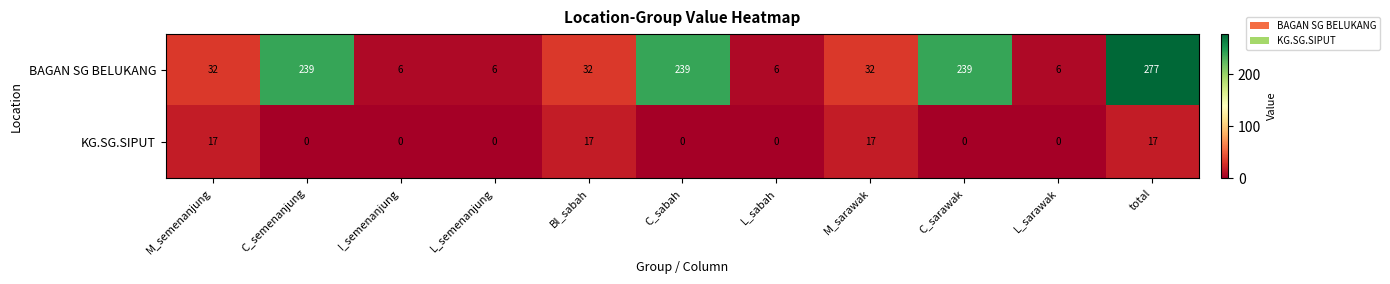

What is the difference between the maximum and minimum values in the BAGAN SG BELUKANG series?

271